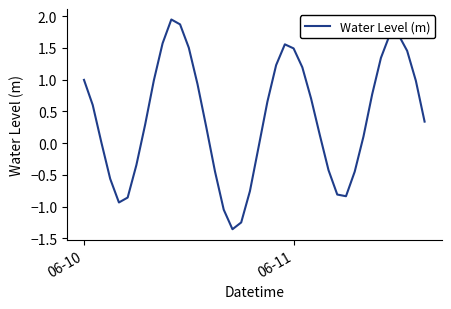

What is the difference between the maximum and minimum values?

3.3